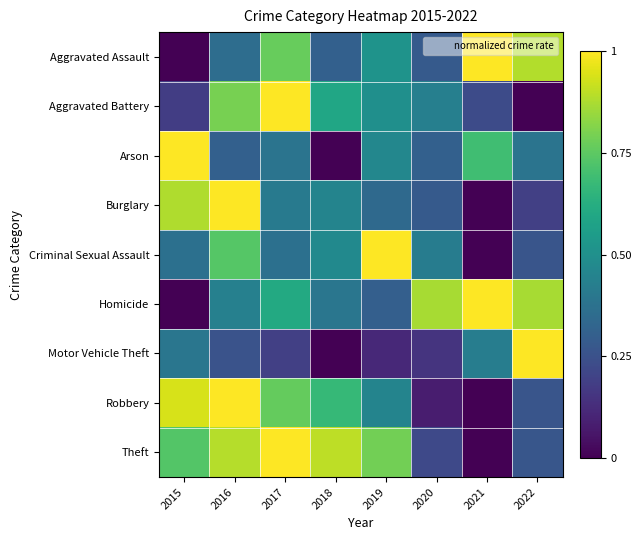

Which series changed the most between 2016 and 2020?

Robbery